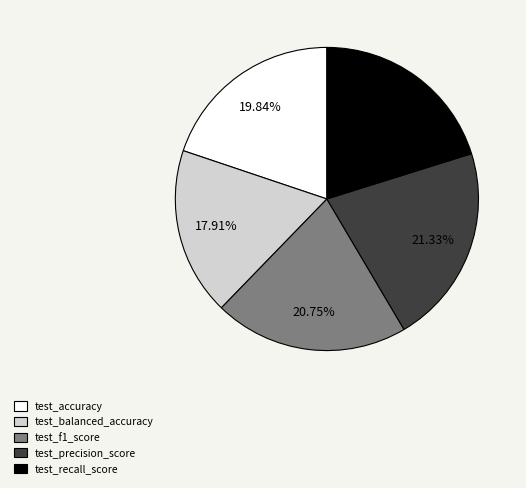

Is there any slice that represents more than half of the pie?

No